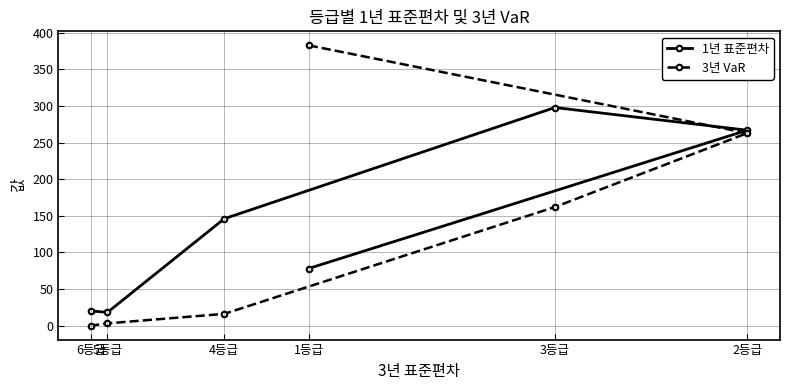

Is the value of 1년 표준편차 at 2등급 greater than the value of 3년 VaR at 2등급?

Yes